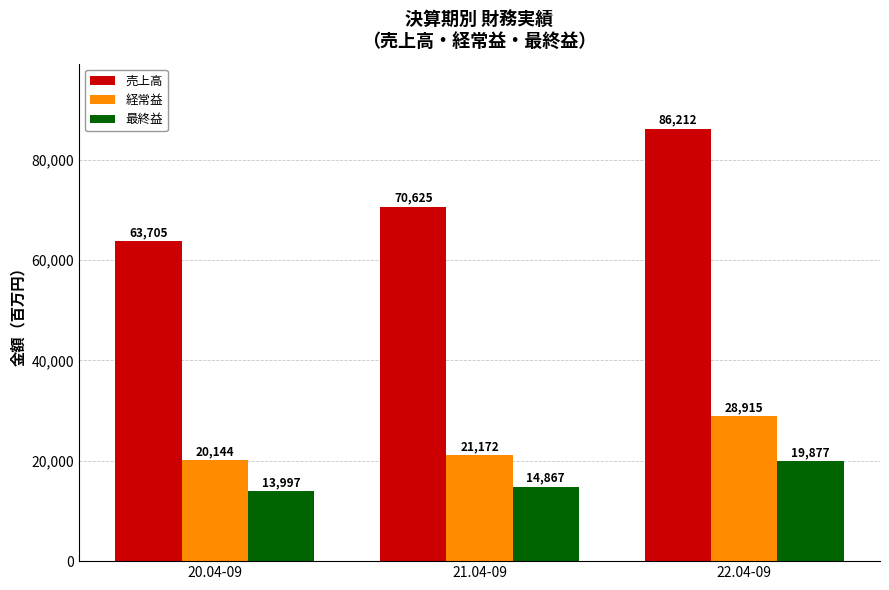

How many data points in 売上高 are less than 70625?

1